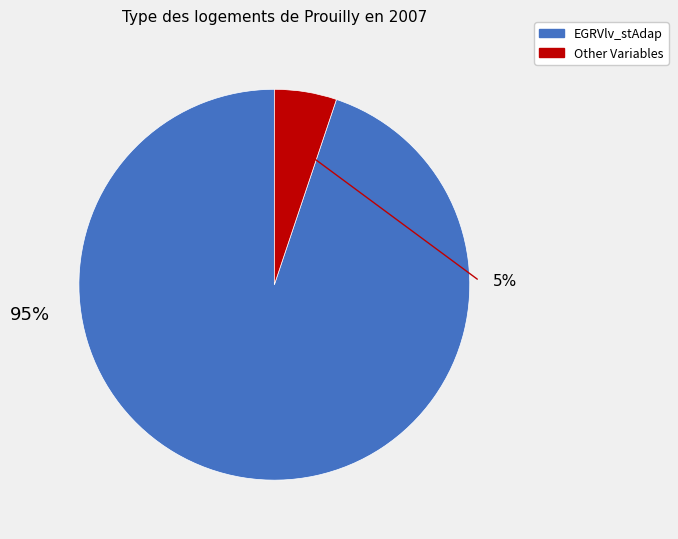

Is it true that EGRVlv_stTmpOfsLrnt is 0% of the pie?

True